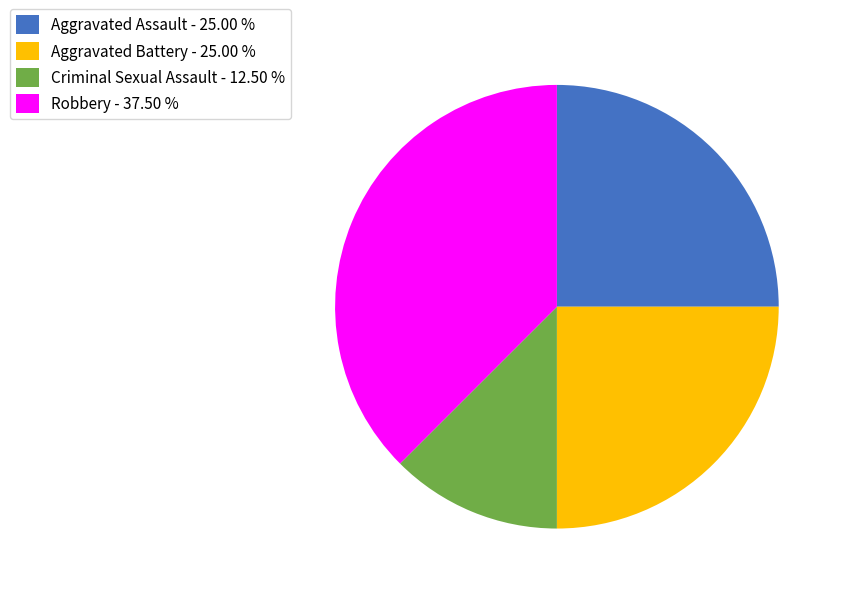

The Robbery slice represents 38% of the pie. True or false?

True